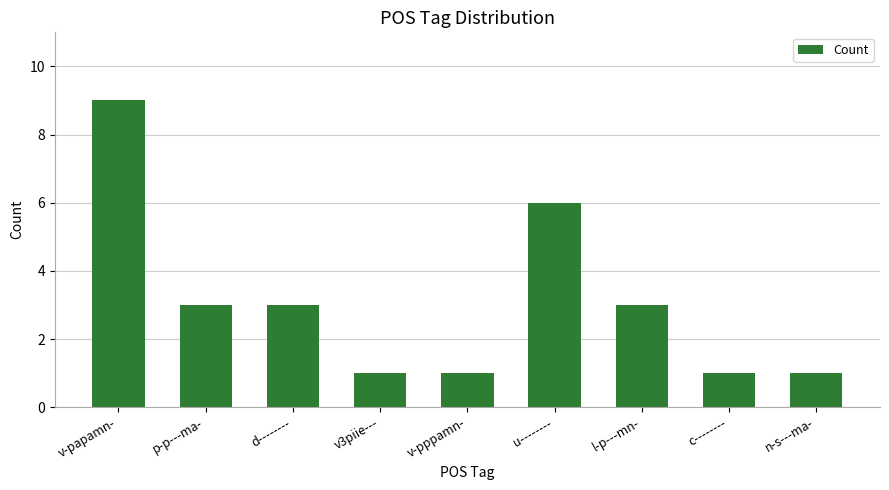

What value does the data have at d--------?

3